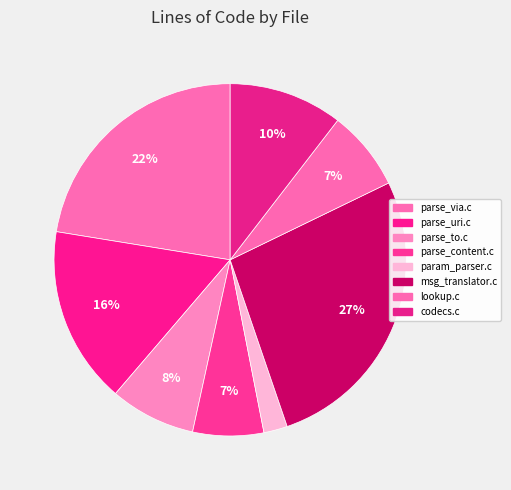

What is the smallest slice in the pie chart?

param_parser.c